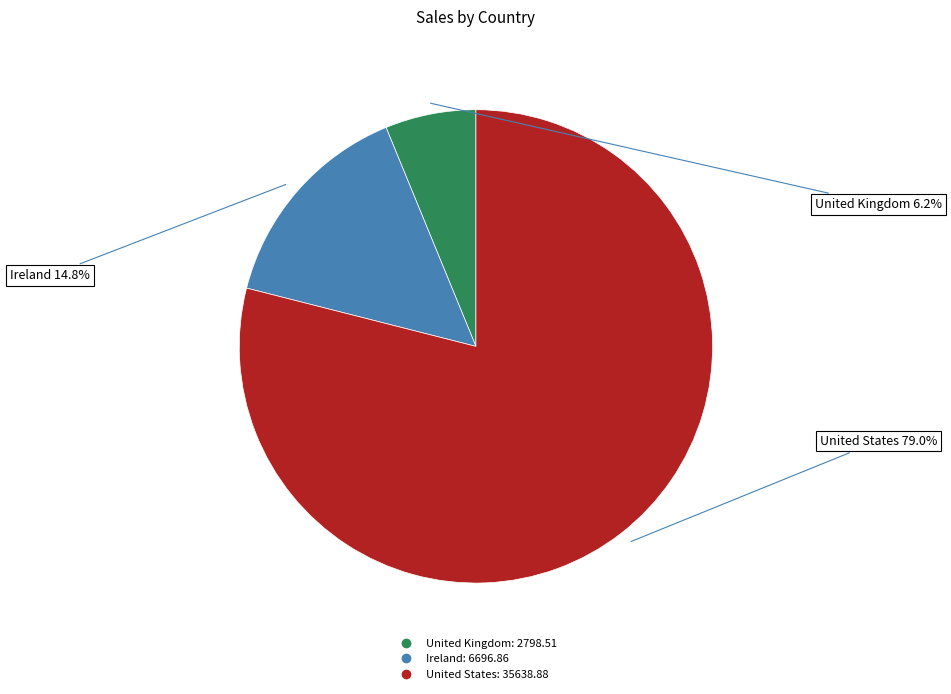

Does United Kingdom account for over 50% of the chart?

No